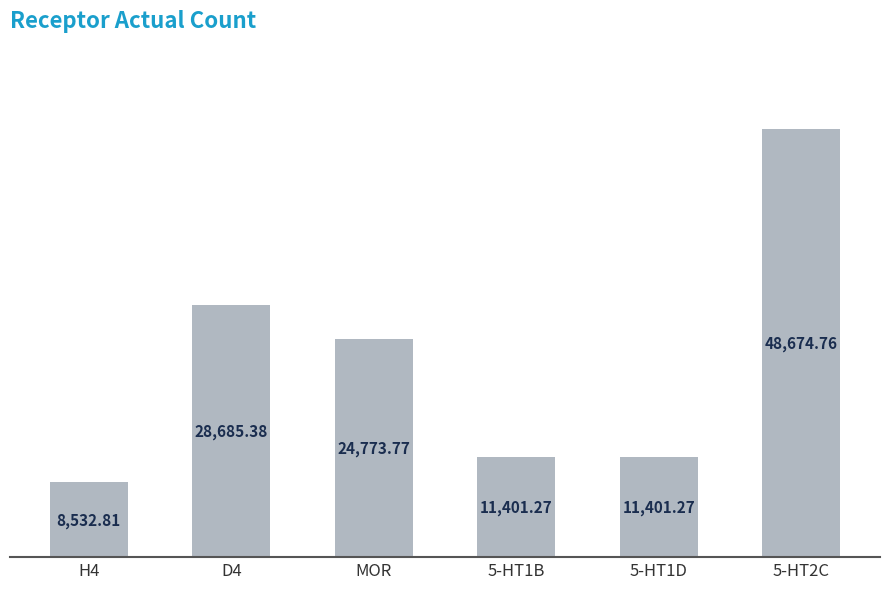

What is the change in value from 5-HT1D to 5-HT2C?

+37273.5